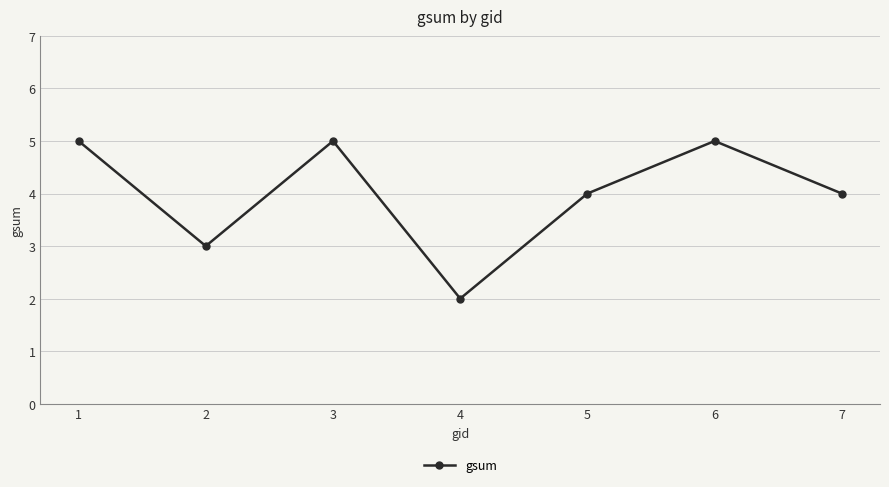

What is the maximum value shown in the chart?

5